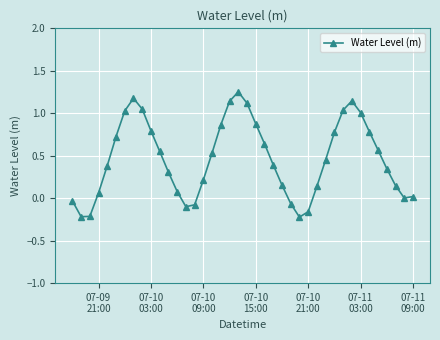

What is the difference between the second highest and minimum values?

1.4